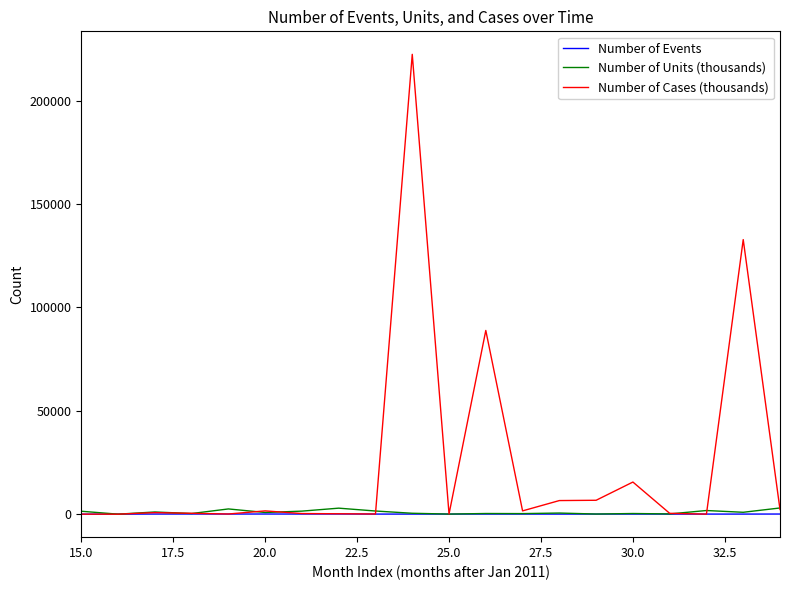

Rank the series by their maximum value, from lowest to highest.

Number of Events, Number of Units (thousands), Number of Cases (thousands)